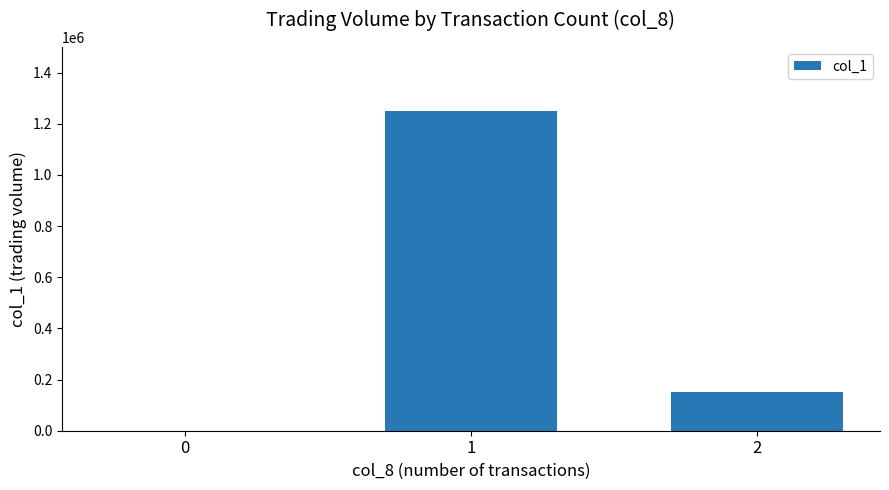

Reading right to left, transcribe all the data shown in this chart.

2=150000	1=1250000	0=0